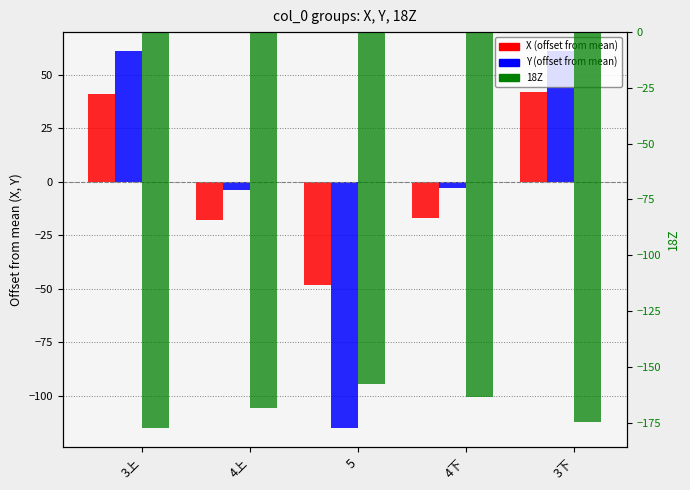

Which category has the lowest value in the 18Z series?

3上